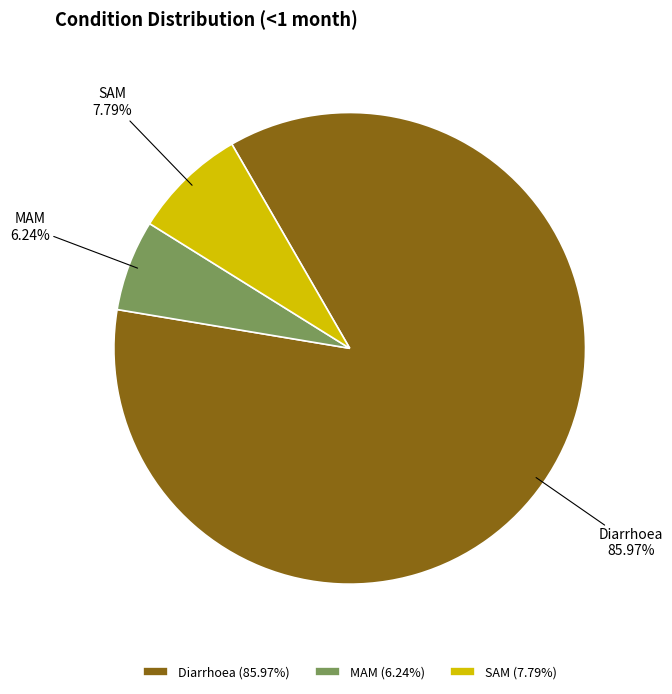

What percentage is the SAM slice, to the nearest percent?

8%